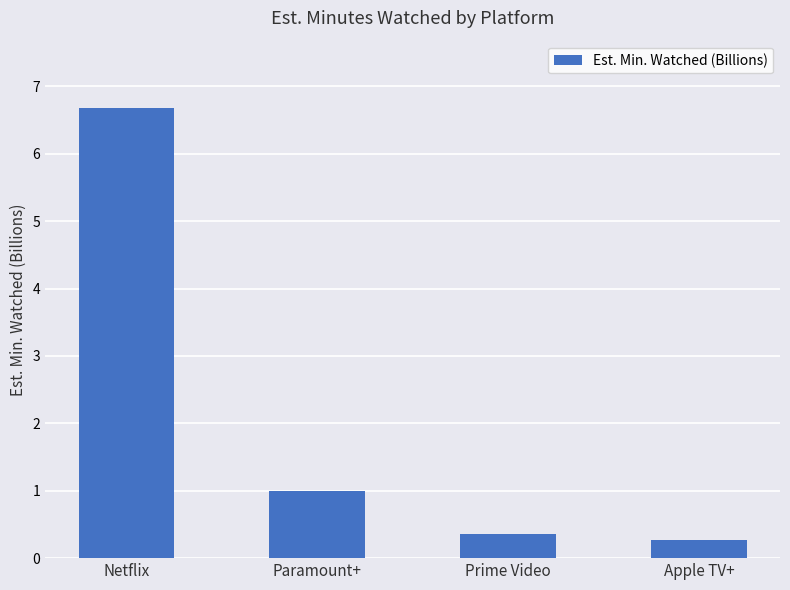

The value at Paramount+ is 1.0. True or false?

True